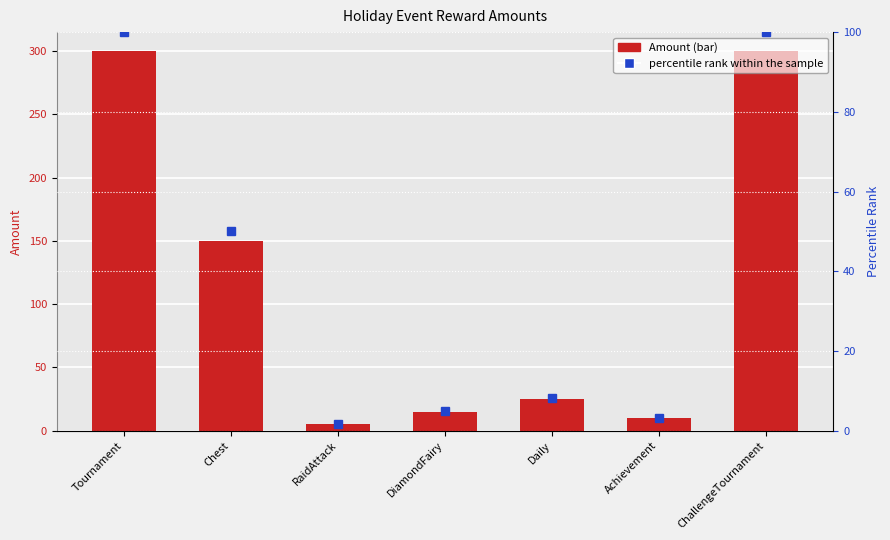

Rank the series at ChallengeTournament from highest to lowest value.

Amount, percentile rank within the sample